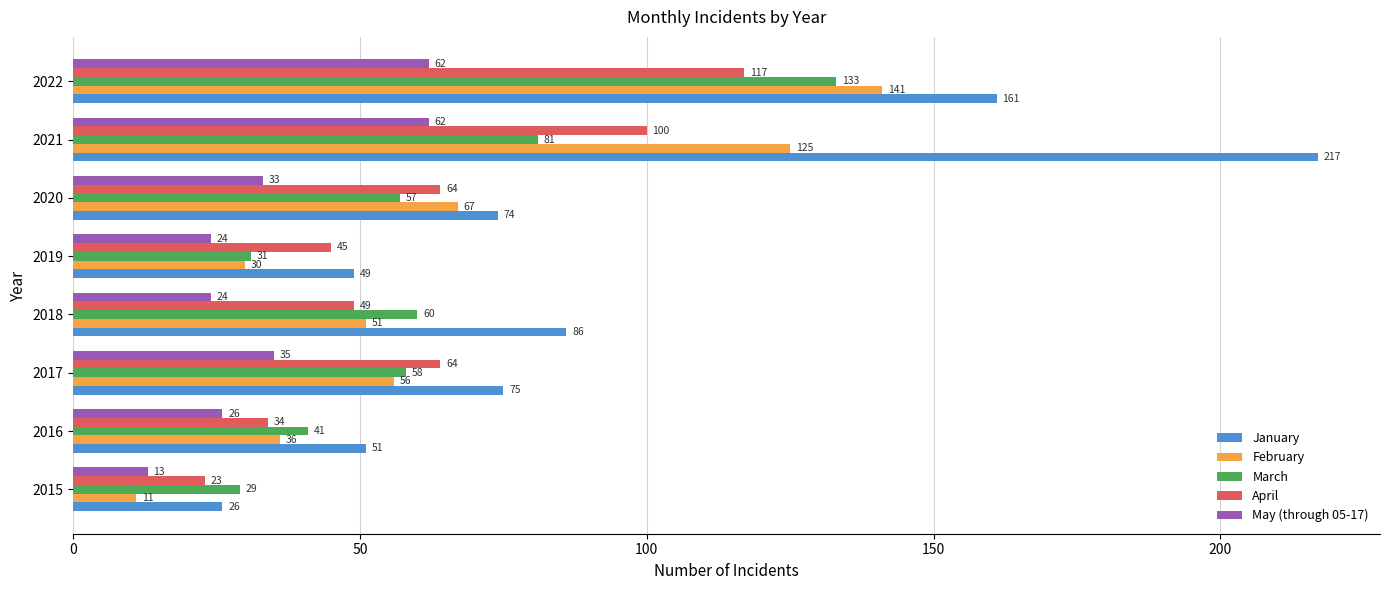

What is the average value of the February series?

65